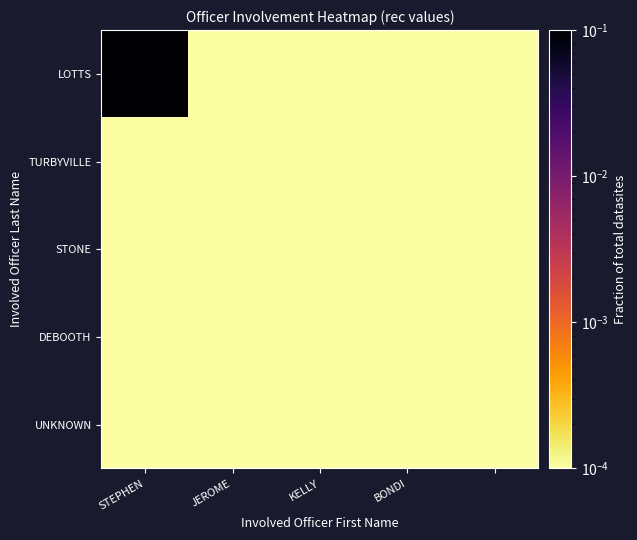

Which series has the largest total across all categories?

LOTTS